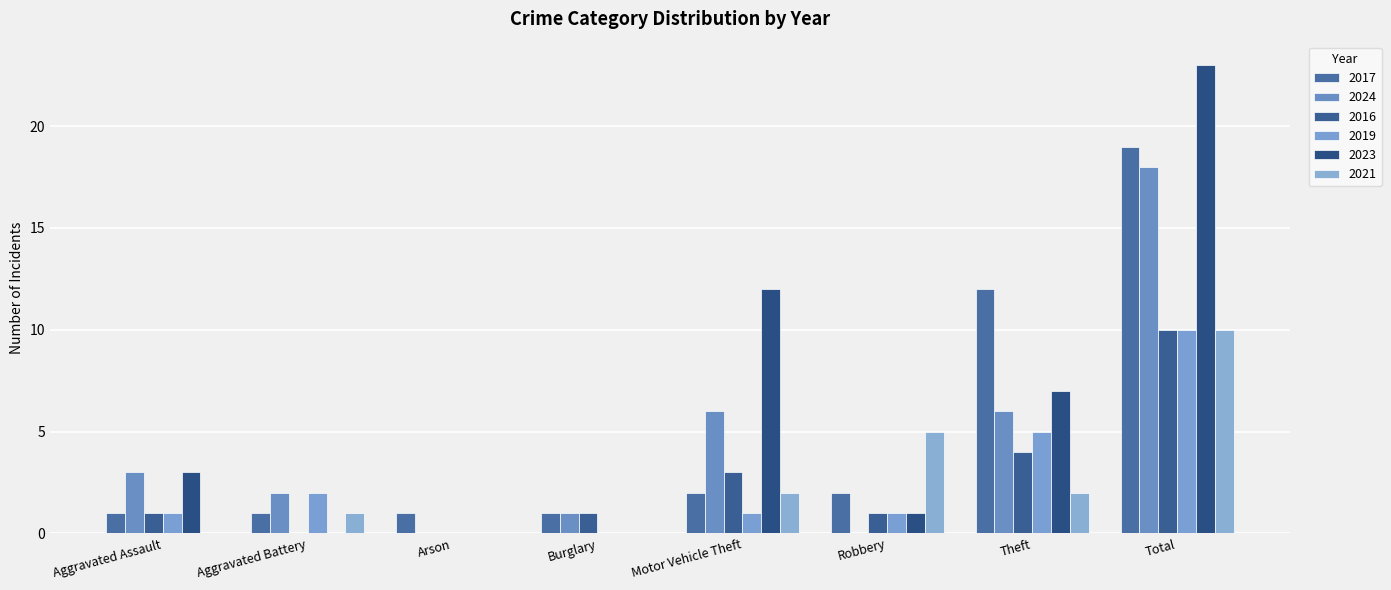

Which has a higher value, Total or Theft?

Total